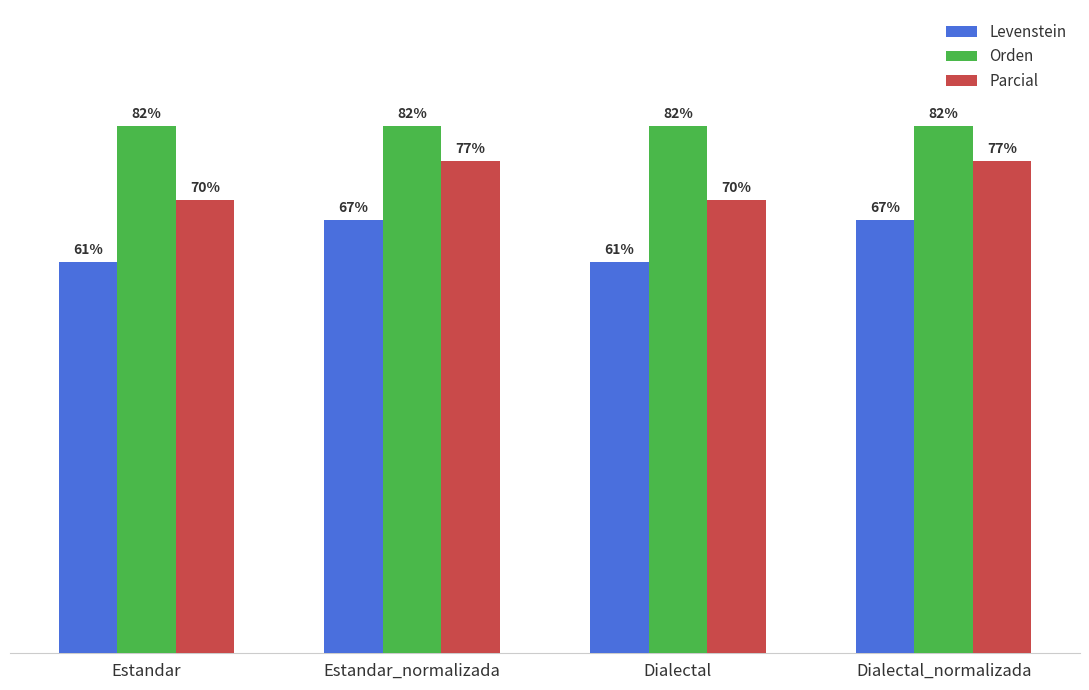

Which series has the largest total across all categories?

Orden